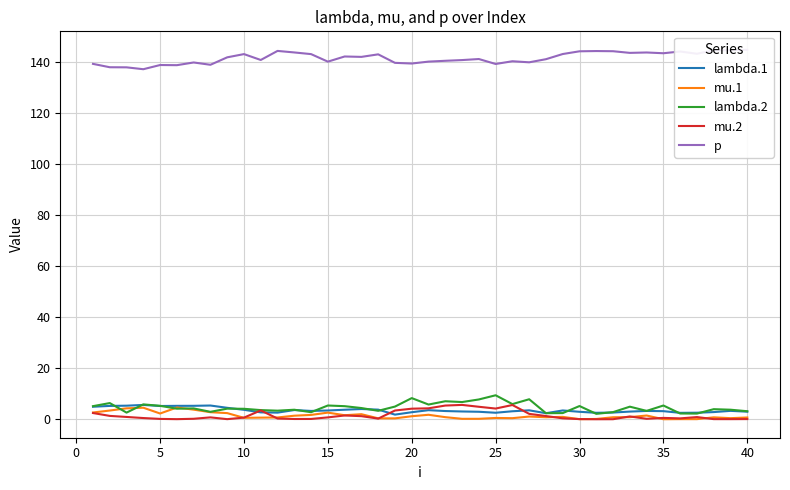

What is the highest value of the lambda.1 series?

5.6